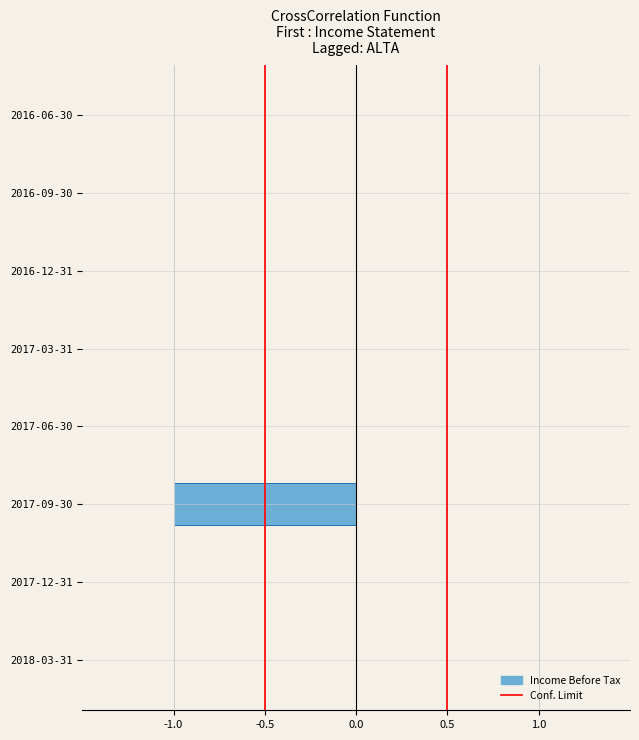

Does the chart contain any negative values?

No